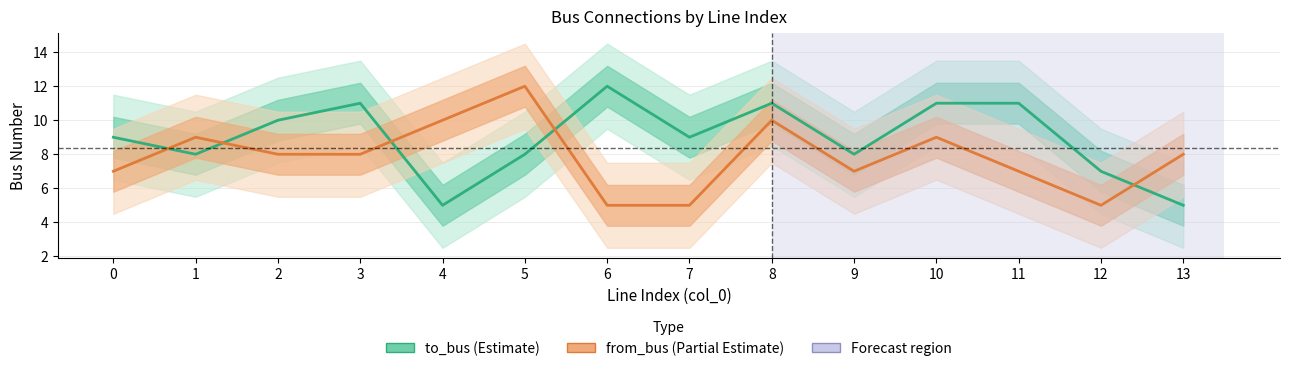

Which series changed the most between 3 and 7?

from_bus